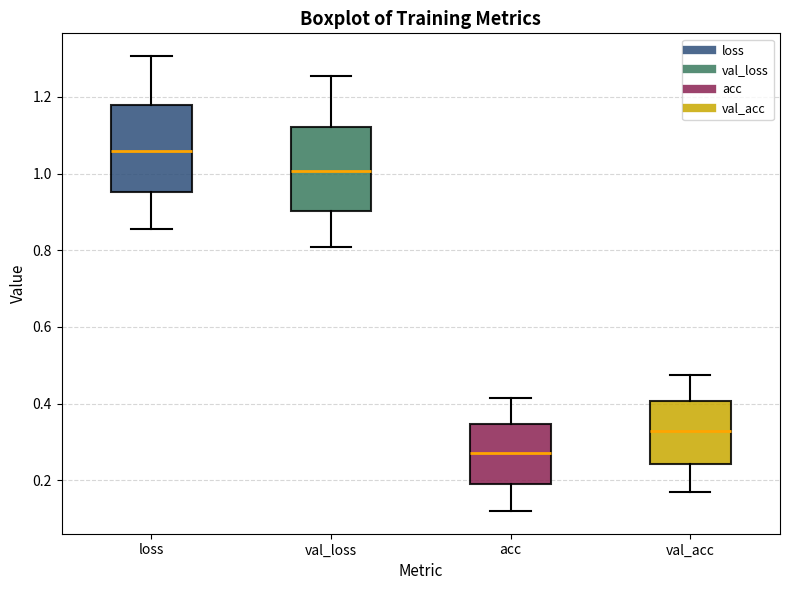

Reading left to right, read every box against the y-axis: the position of its median line, the range the box covers, and the ends of its whiskers. The values are not printed on the chart, so give them approximately, as read against the axis.

loss: median 1.06, box 0.96 to 1.18, whiskers 0.86 to 1.30
val_loss: median 1.00, box 0.90 to 1.12, whiskers 0.80 to 1.26
acc: median 0.28, box 0.18 to 0.34, whiskers 0.12 to 0.42
val_acc: median 0.32, box 0.24 to 0.40, whiskers 0.18 to 0.48